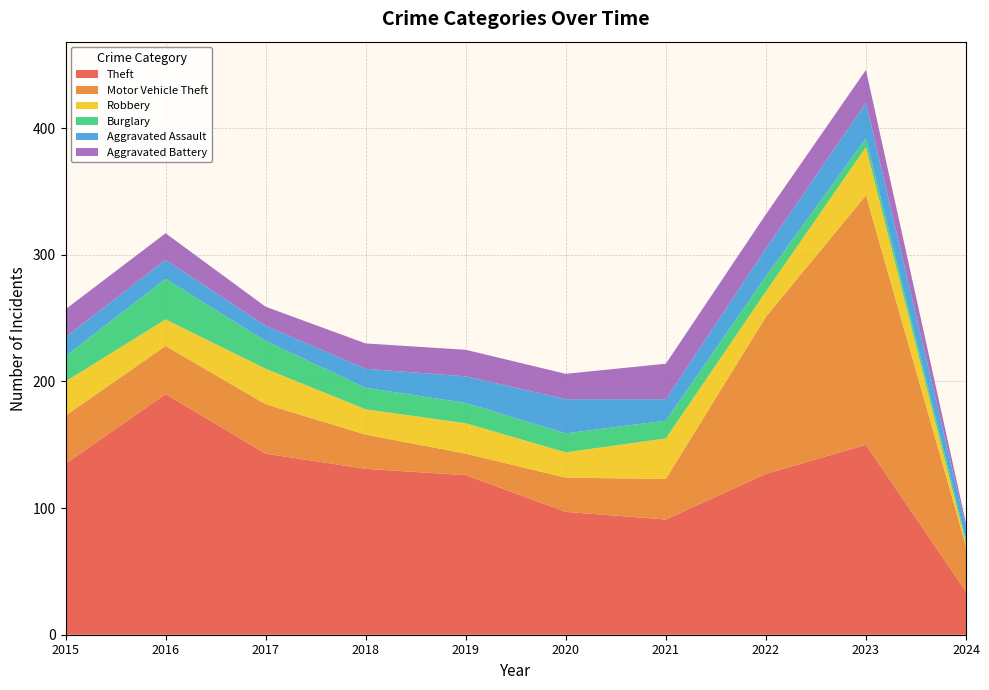

Reading left to right, transcribe all the data shown in this chart.

Theft: 2015=135	2016=190	2017=143	2018=131	2019=126	2020=97	2021=91	2022=127	2023=150	2024=34
Motor Vehicle Theft: 2015=38	2016=38	2017=39	2018=27	2019=17	2020=27	2021=32	2022=124	2023=197	2024=36
Robbery: 2015=27	2016=21	2017=28	2018=20	2019=24	2020=20	2021=32	2022=20	2023=38	2024=2
Burglary: 2015=20	2016=32	2017=22	2018=17	2019=16	2020=15	2021=14	2022=12	2023=7	2024=3
Aggravated Assault: 2015=15	2016=15	2017=12	2018=15	2019=21	2020=27	2021=17	2022=22	2023=28	2024=10
Aggravated Battery: 2015=22	2016=21	2017=15	2018=20	2019=21	2020=20	2021=28	2022=27	2023=26	2024=3